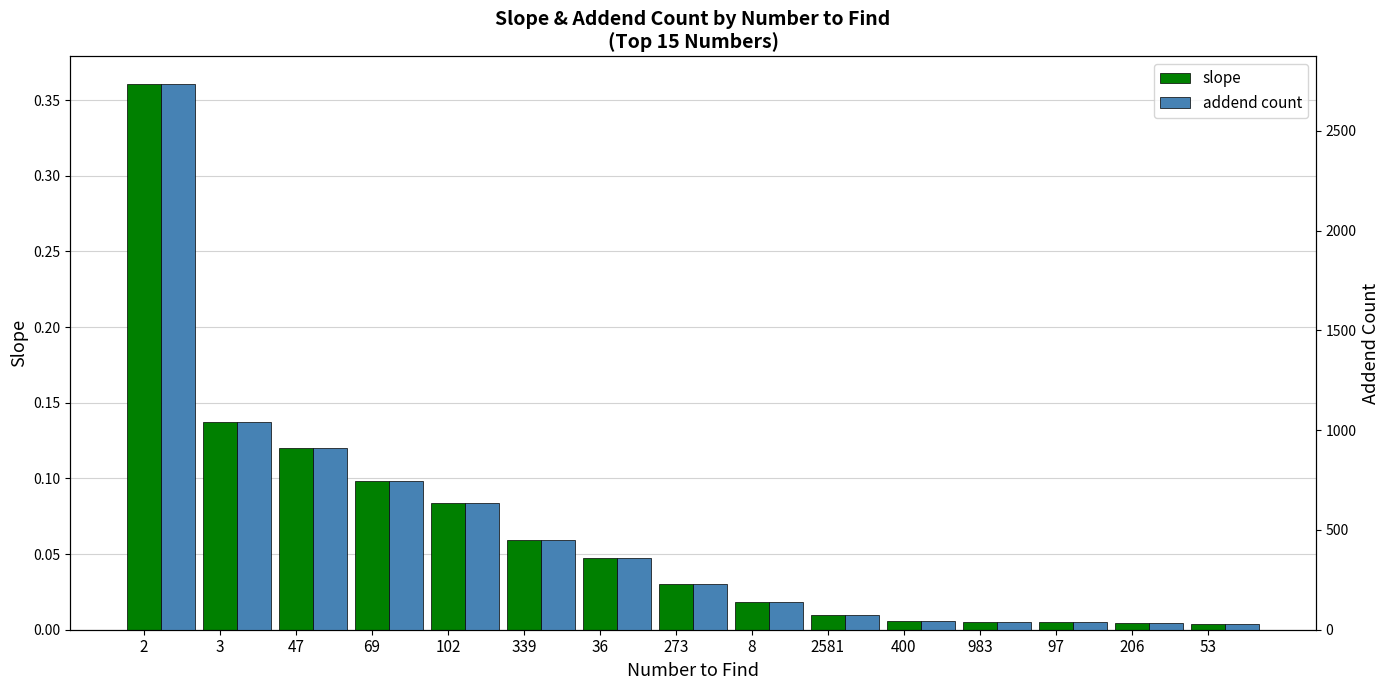

Which label corresponds to the smallest value in the chart?

53